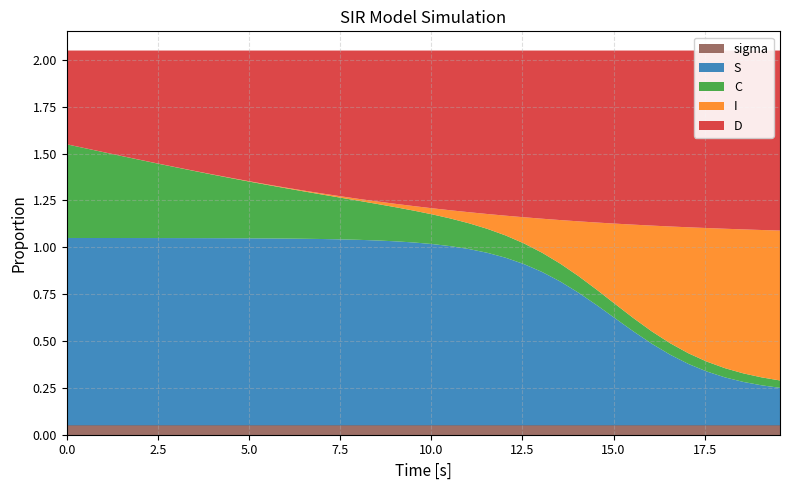

Reading right to left, transcribe all the data shown in this chart.

S: 0.2	0.2	0.2	0.3	0.3	0.3	0.4	0.4	0.5	0.6	0.6	0.7	0.8	0.8	0.9	0.9	0.9	0.9	1.0	1.0	1.0	1.0	1.0	1.0	1.0	1.0	1.0	1.0	1.0	1.0	1.0	1.0	1.0	1.0	1.0	1.0	1.0	1.0	1.0	1.0
I: 0.8	0.8	0.8	0.7	0.7	0.7	0.6	0.6	0.5	0.4	0.4	0.3	0.2	0.2	0.1	0.1	0.1	0.1	0.0	0.0	0.0	0.0	0.0	0.0	0.0	0.0	0.0	0.0	0.0	0.0	0.0	0.0	0.0	0.0	0.0	0.0	0.0	0.0	0.0	0.0
C: 0.0	0.0	0.0	0.0	0.1	0.1	0.1	0.1	0.1	0.1	0.1	0.1	0.1	0.1	0.1	0.1	0.1	0.1	0.1	0.2	0.2	0.2	0.2	0.2	0.2	0.2	0.3	0.3	0.3	0.3	0.3	0.3	0.4	0.4	0.4	0.4	0.4	0.5	0.5	0.5
D: 1.0	1.0	1.0	1.0	0.9	0.9	0.9	0.9	0.9	0.9	0.9	0.9	0.9	0.9	0.9	0.9	0.9	0.9	0.9	0.8	0.8	0.8	0.8	0.8	0.8	0.8	0.7	0.7	0.7	0.7	0.7	0.7	0.6	0.6	0.6	0.6	0.6	0.5	0.5	0.5
sigma: 0.1	0.1	0.1	0.1	0.1	0.1	0.1	0.1	0.1	0.1	0.1	0.1	0.1	0.1	0.1	0.1	0.1	0.1	0.1	0.1	0.1	0.1	0.1	0.1	0.1	0.1	0.1	0.1	0.1	0.1	0.1	0.1	0.1	0.1	0.1	0.1	0.1	0.1	0.1	0.1